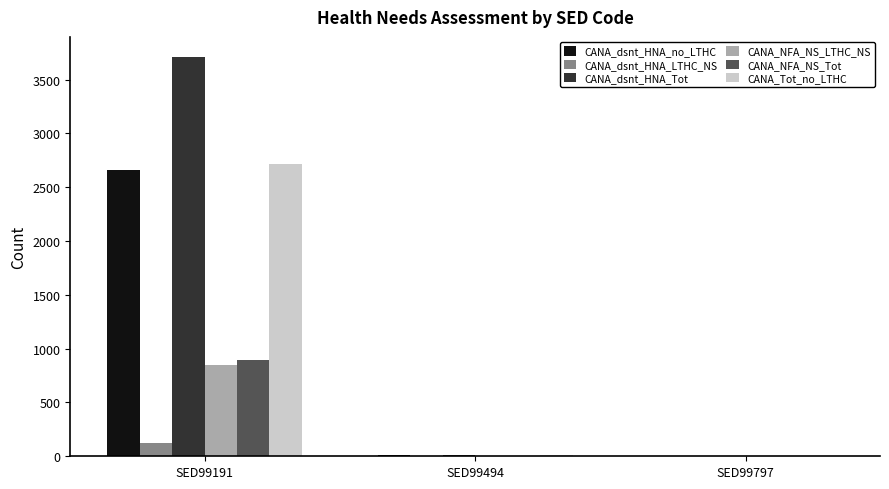

Between SED99191 and SED99494, which series saw the biggest shift?

CANA_dsnt_HNA_Tot